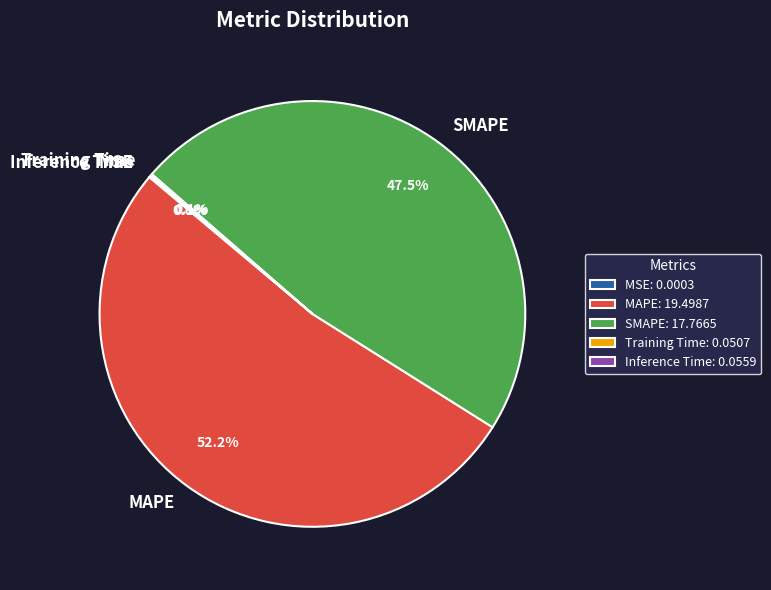

Does MAPE represent more than half of the total?

Yes